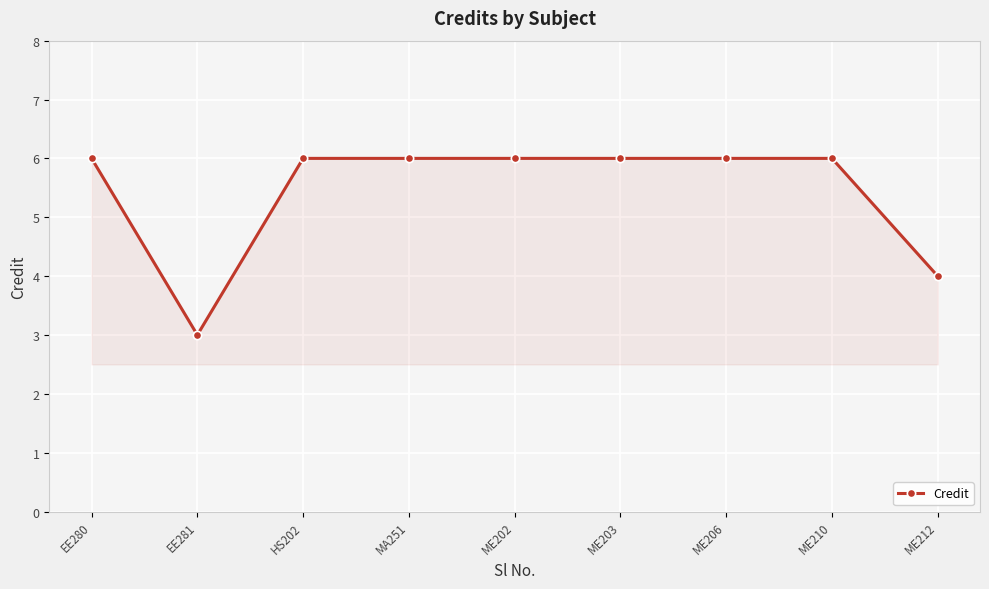

Reading left to right, list all the values displayed in this chart.

EE280=6	EE281=3	HS202=6	MA251=6	ME202=6	ME203=6	ME206=6	ME210=6	ME212=4